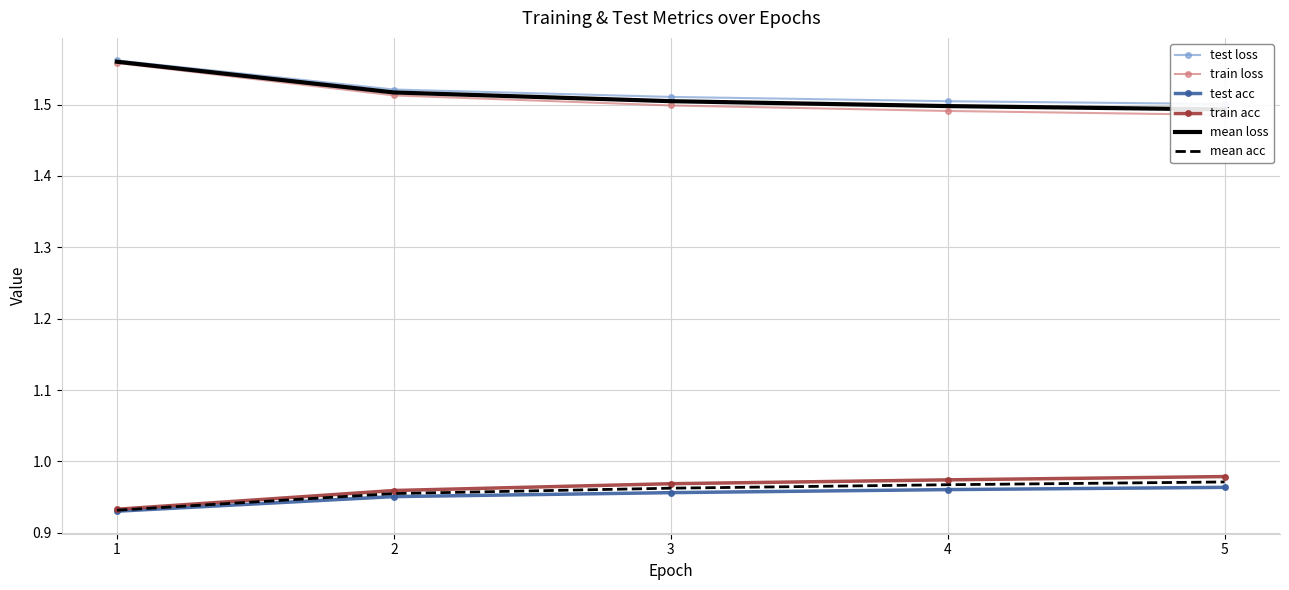

How many mean acc values are between 0 and 1?

5